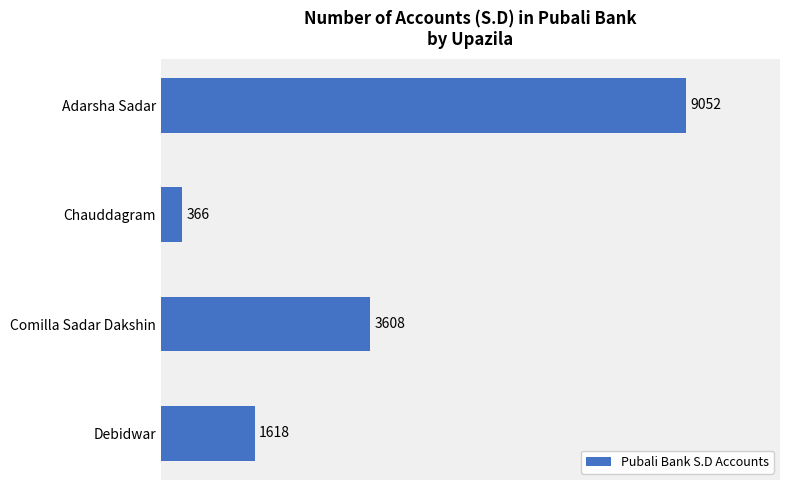

Between Chauddagram and Comilla Sadar Dakshin, which is larger?

Comilla Sadar Dakshin